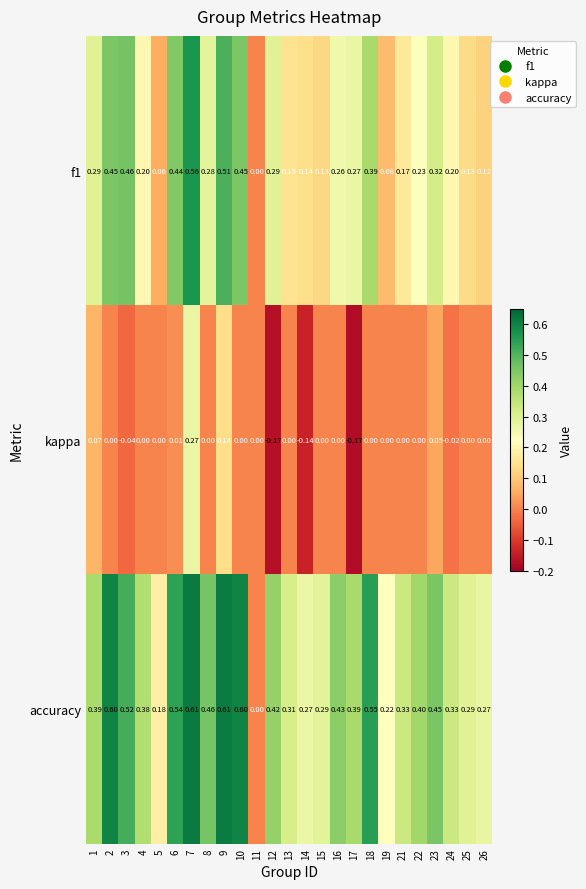

How many values in the accuracy series exceed 0?

24